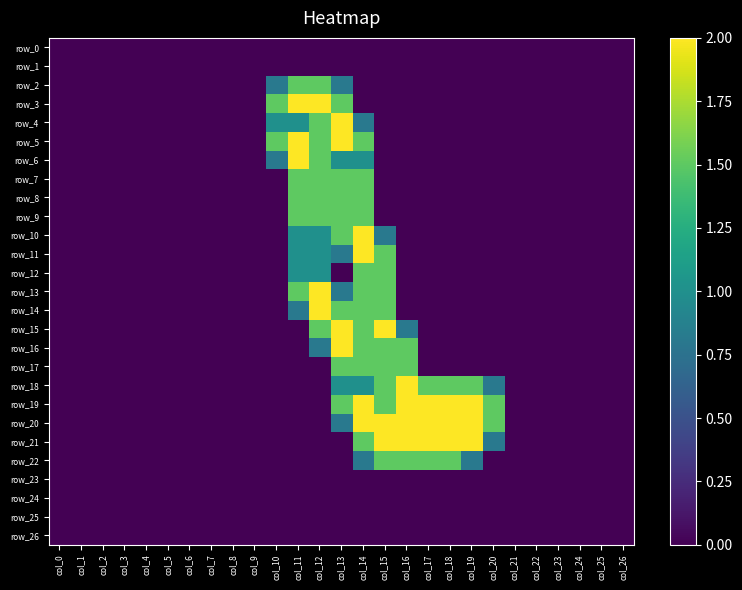

True or false: row_14 has a value of 1.5 at col_14.

True